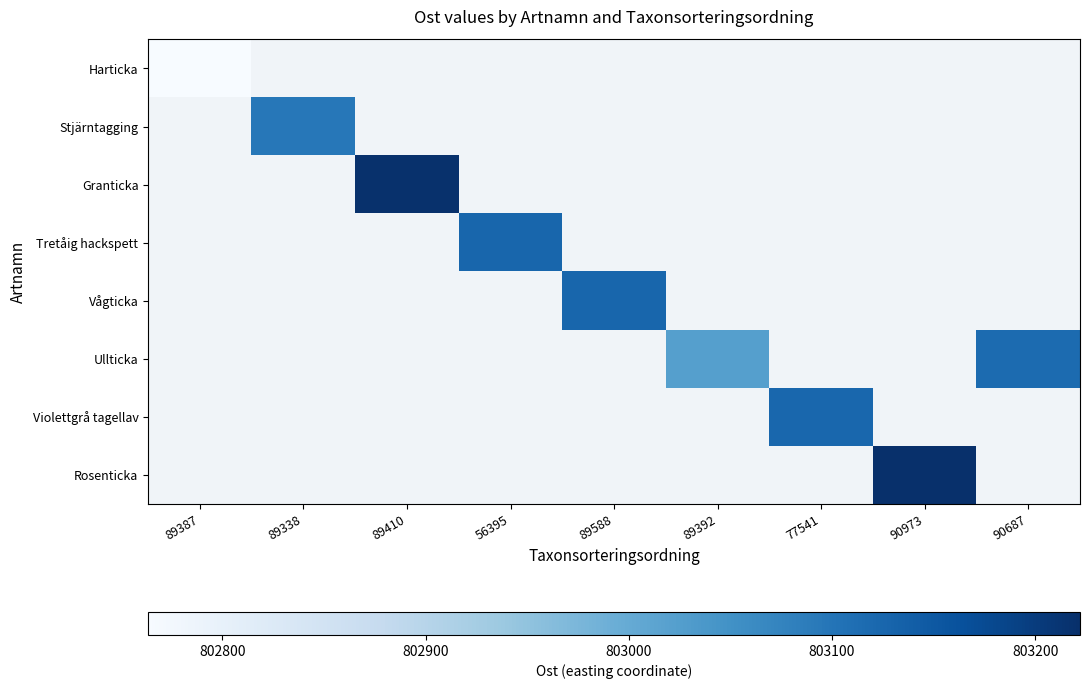

At how many categories does at least one series exceed 803061?

7